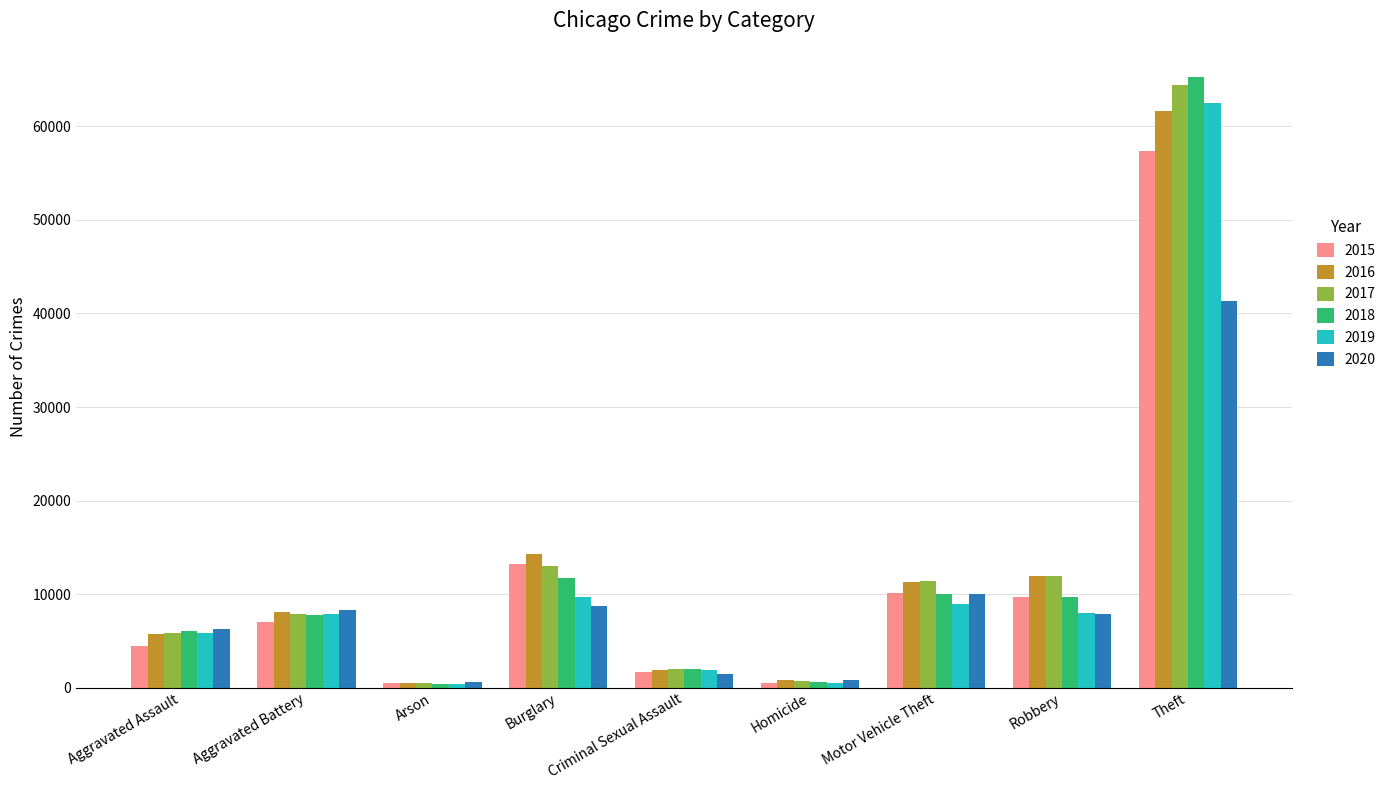

Which series changed the most between Motor Vehicle Theft and Theft?

2018